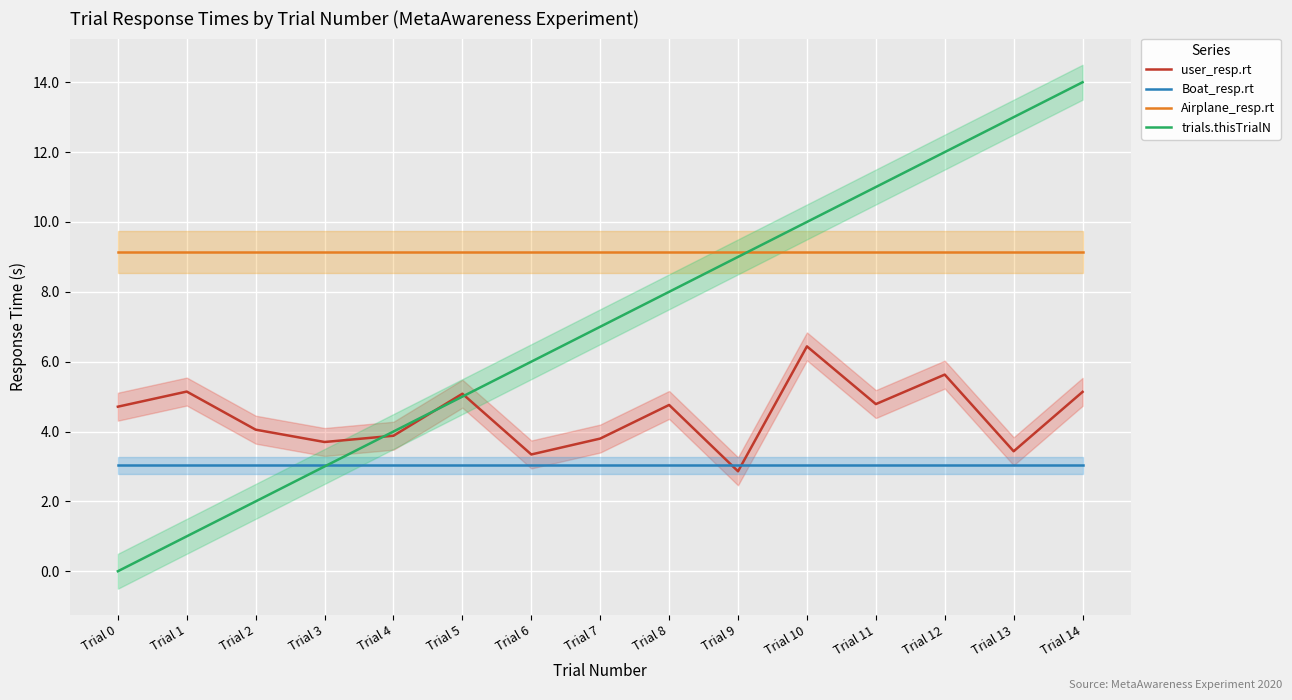

What is the average value of the user_resp.rt series?

4.5